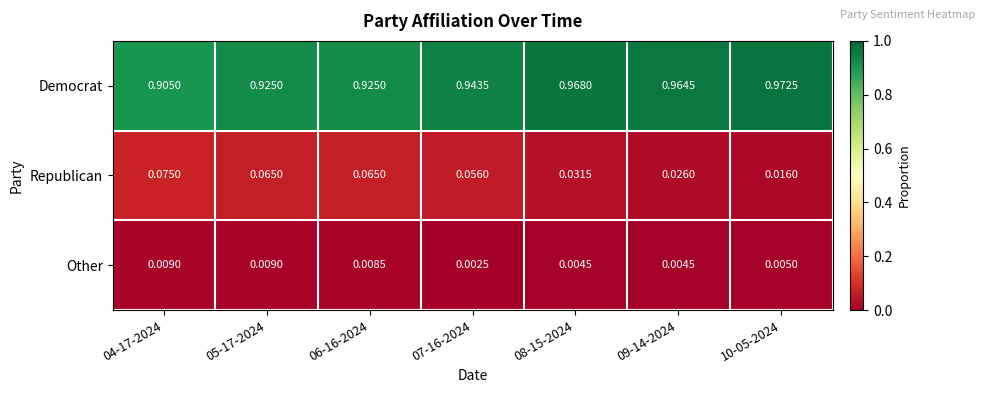

Which series has the largest total across all categories?

Democrat